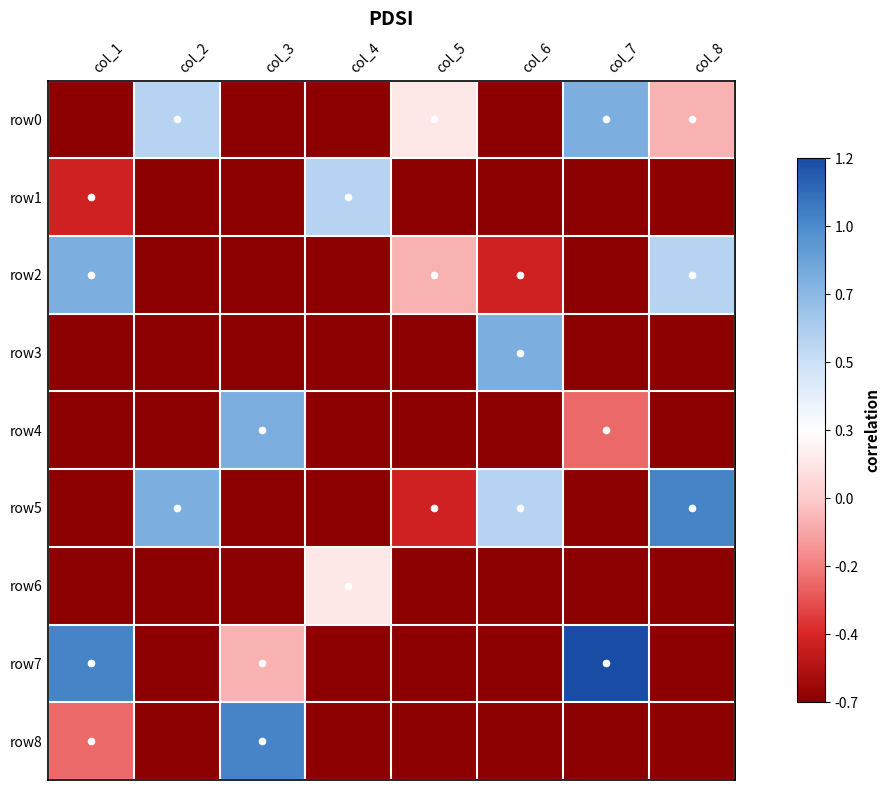

At which category is the sum across all series the highest?

col_1